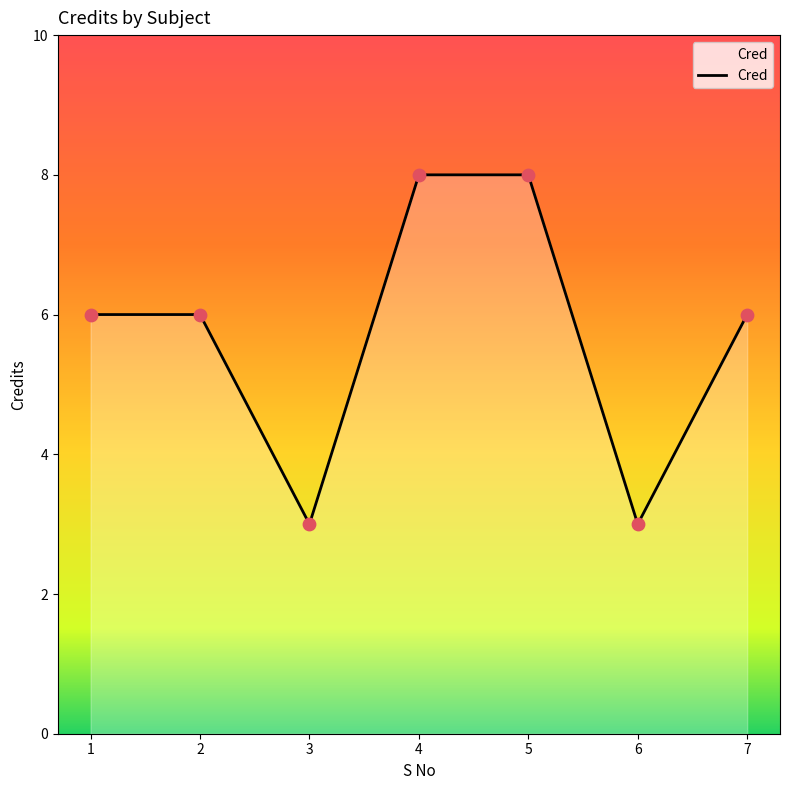

Between 7 and 3, which is larger?

7